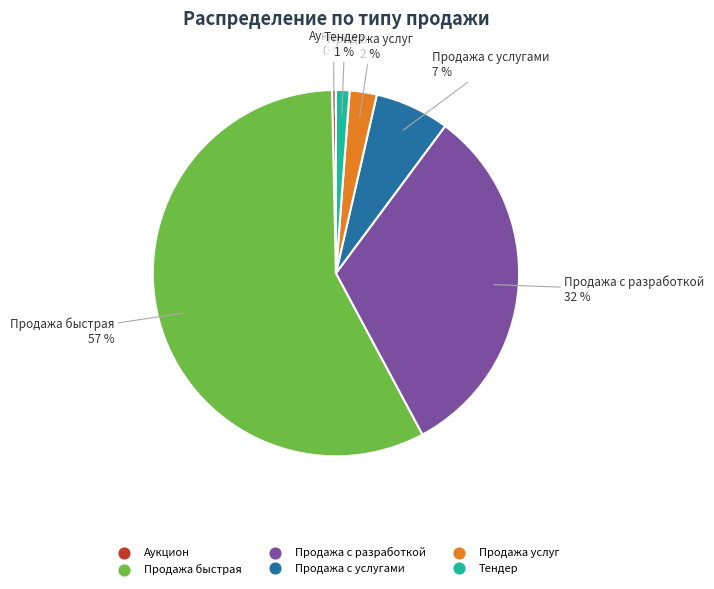

Count the number of slices in the pie.

6